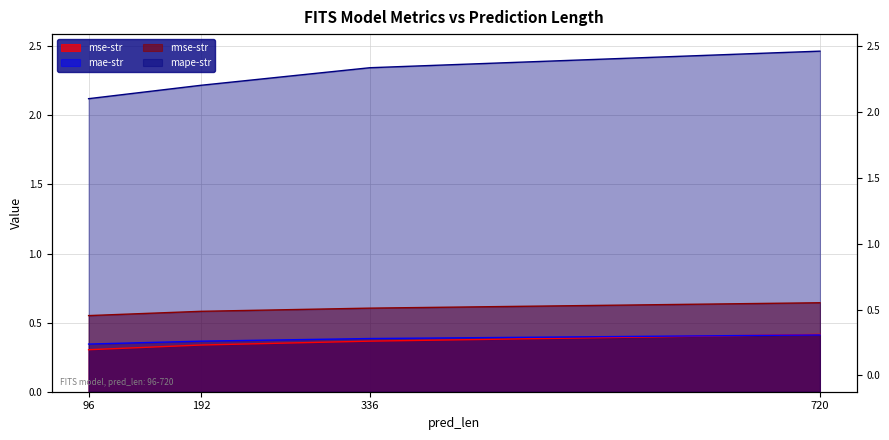

True or false: rmse-str and mape-str cross at least once.

False